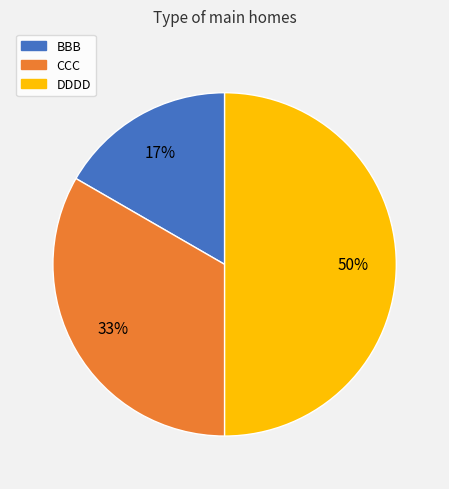

Does CCC represent more than half of the total?

No